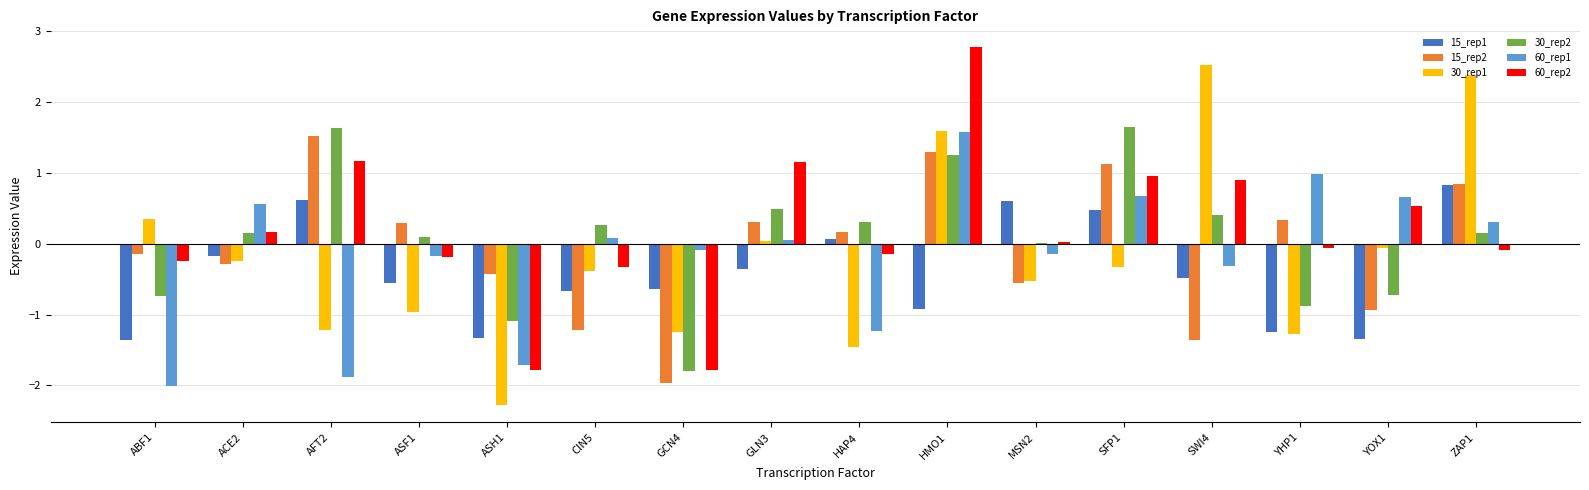

At which label does 60_rep2 first exceed 0?

ACE2